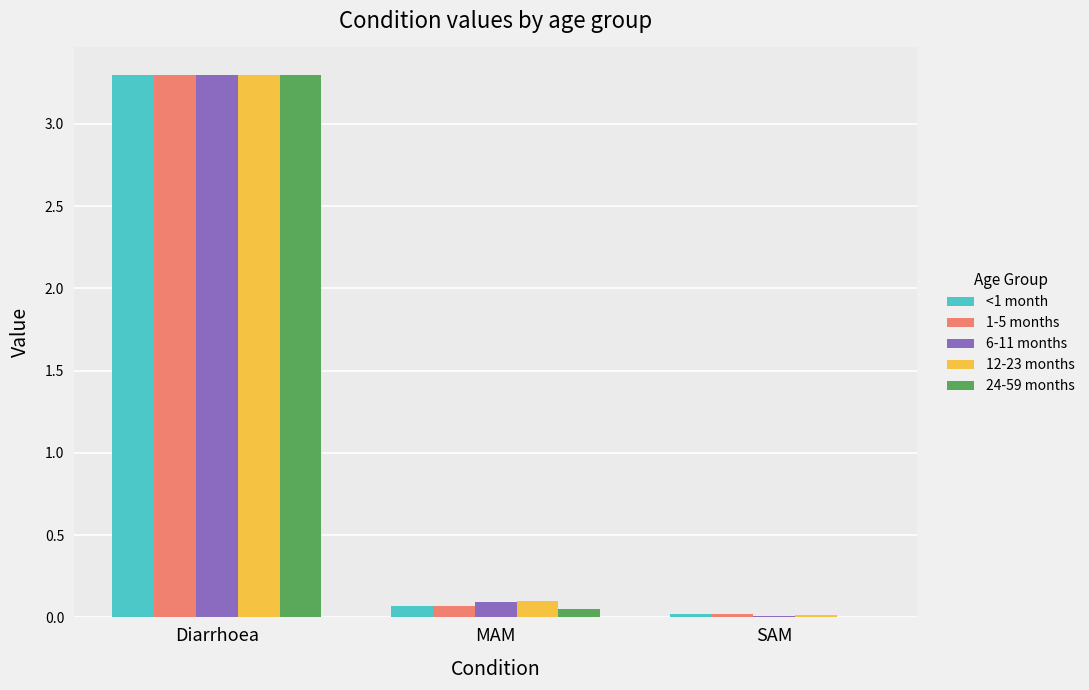

Is the value of 6-11 months at SAM greater than the value of 1-5 months at Diarrhoea?

No